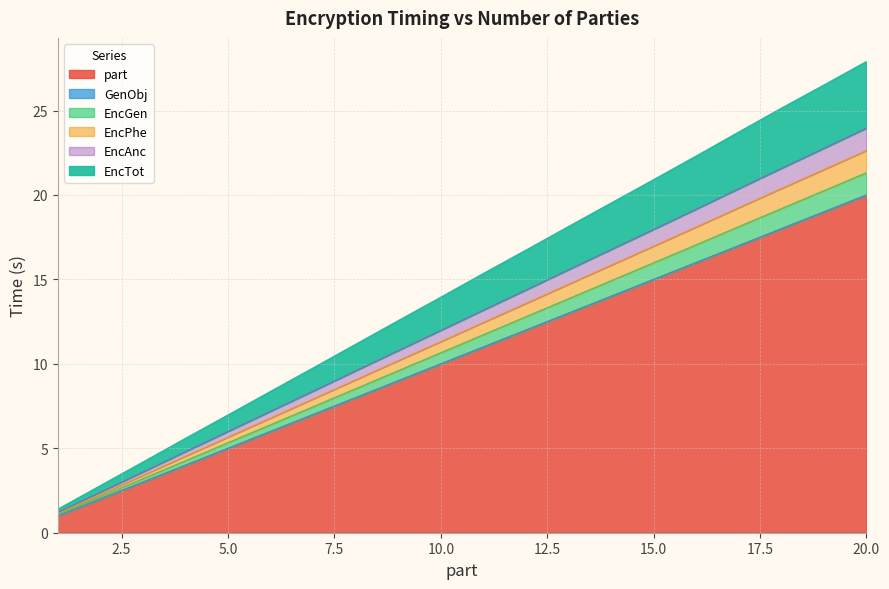

What is the minimum value for part?

1.0